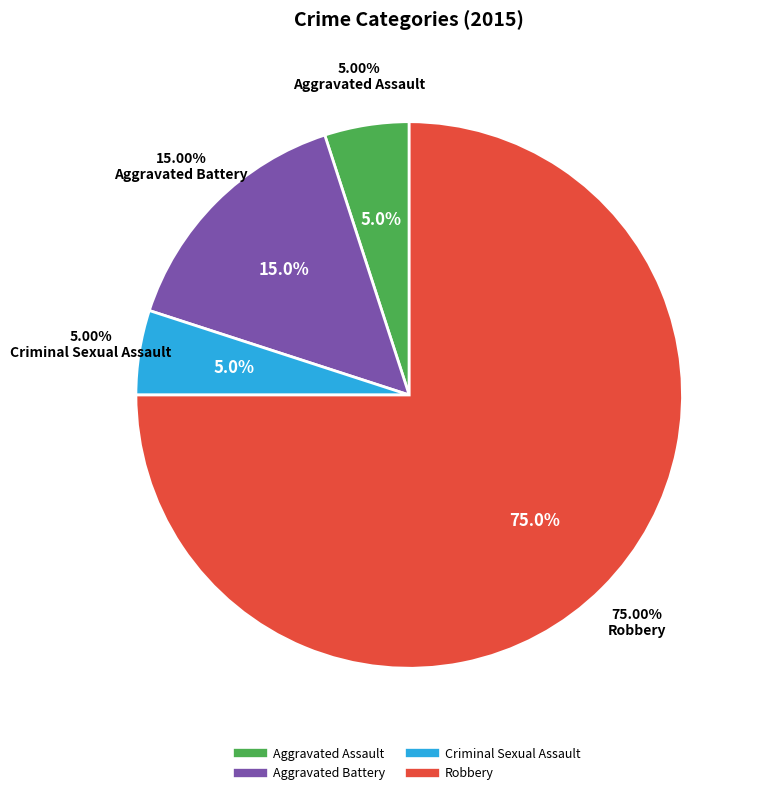

What percentage is the Aggravated Battery slice, to the nearest percent?

15%